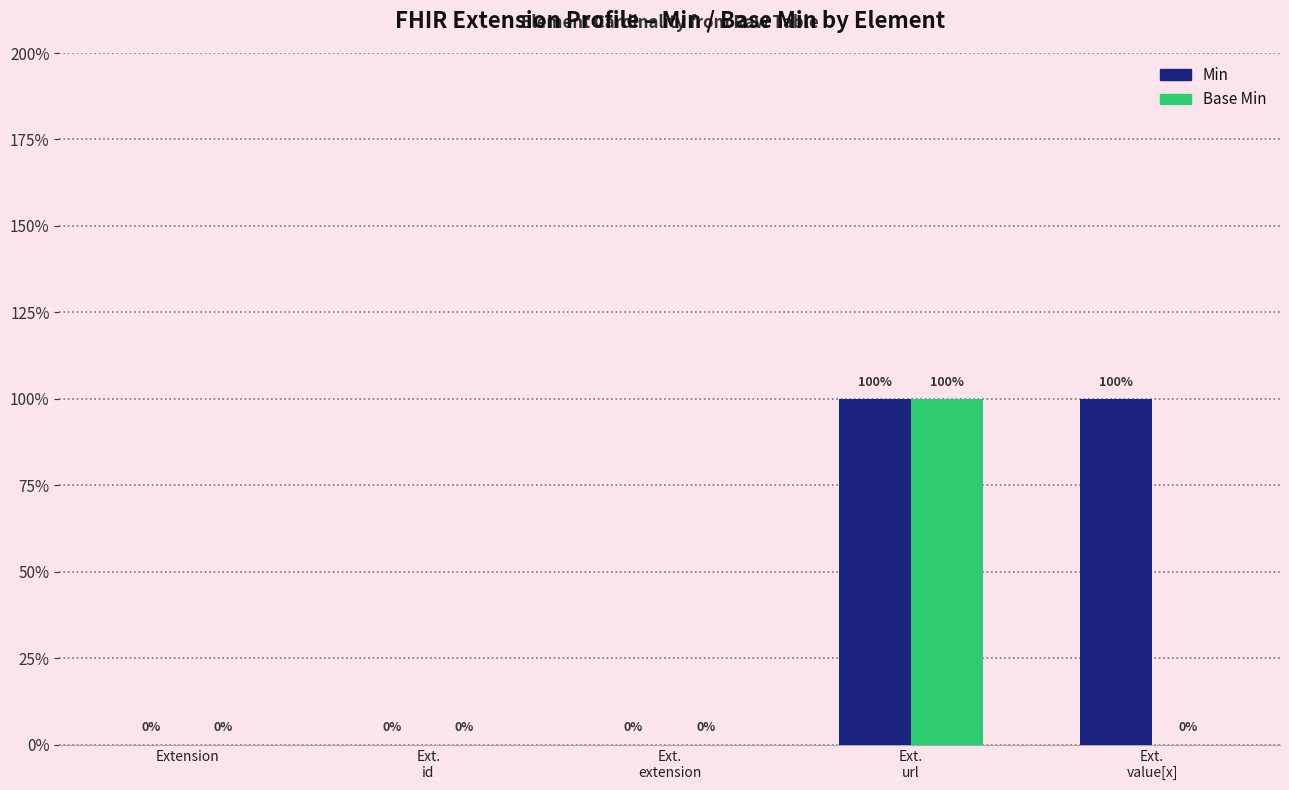

What are all the series names shown in the legend?

Min, Base Min